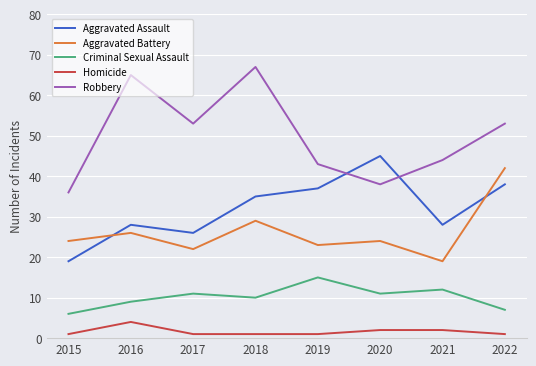

Rank the series by their maximum value, from highest to lowest.

Robbery, Aggravated Assault, Aggravated Battery, Criminal Sexual Assault, Homicide